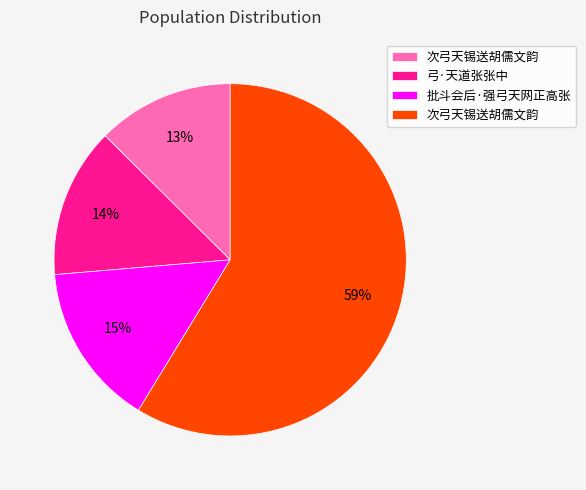

Is there a majority slice in this chart?

Yes